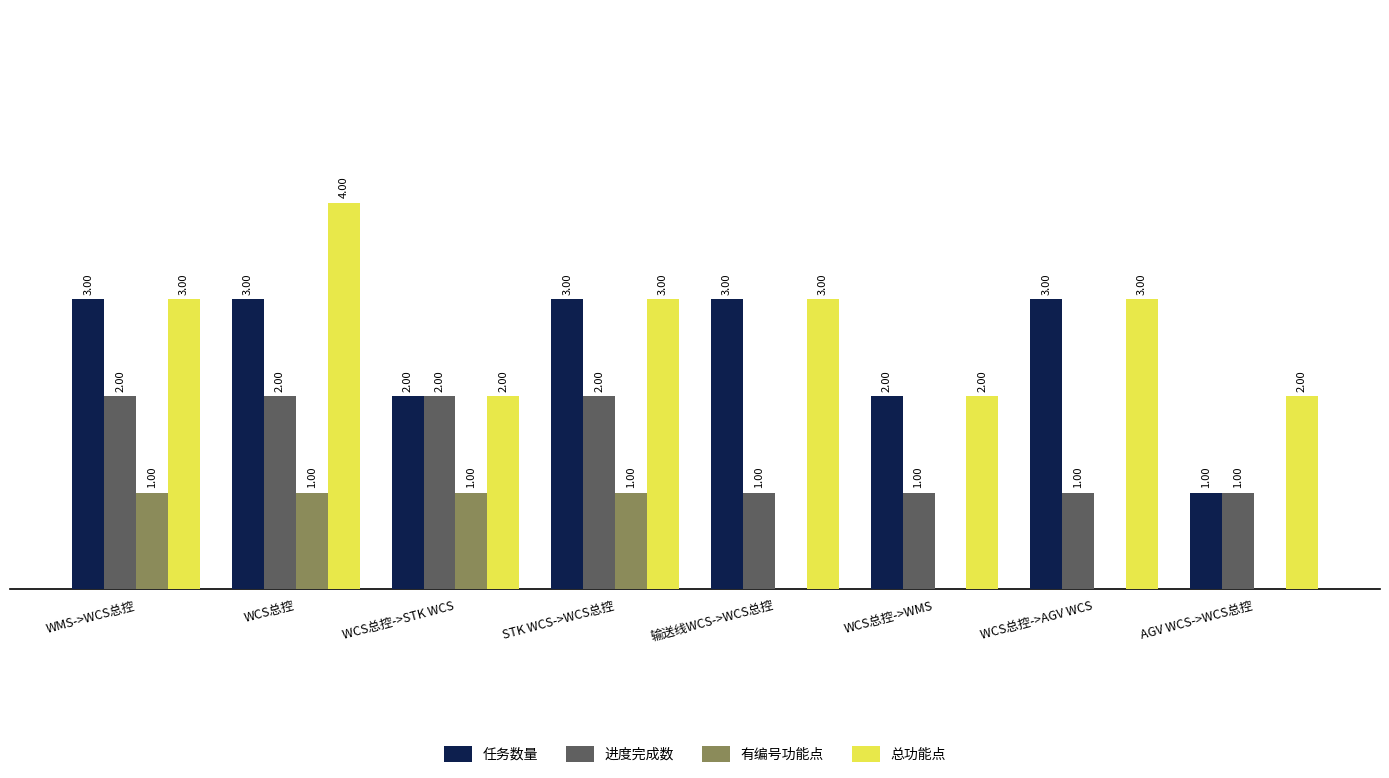

Is the value of 总功能点 at WCS总控->STK WCS greater than the value of 有编号功能点 at AGV WCS->WCS总控?

Yes